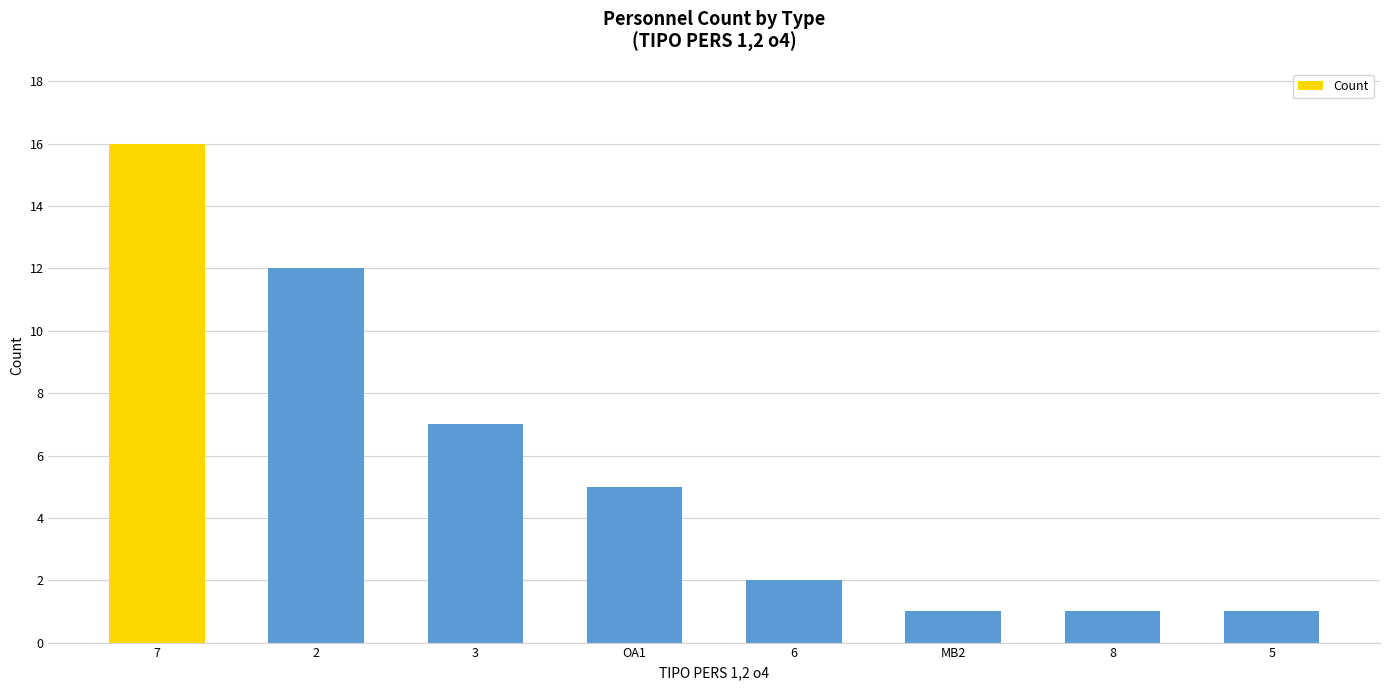

At which category does the chart reach its peak across all series?

7